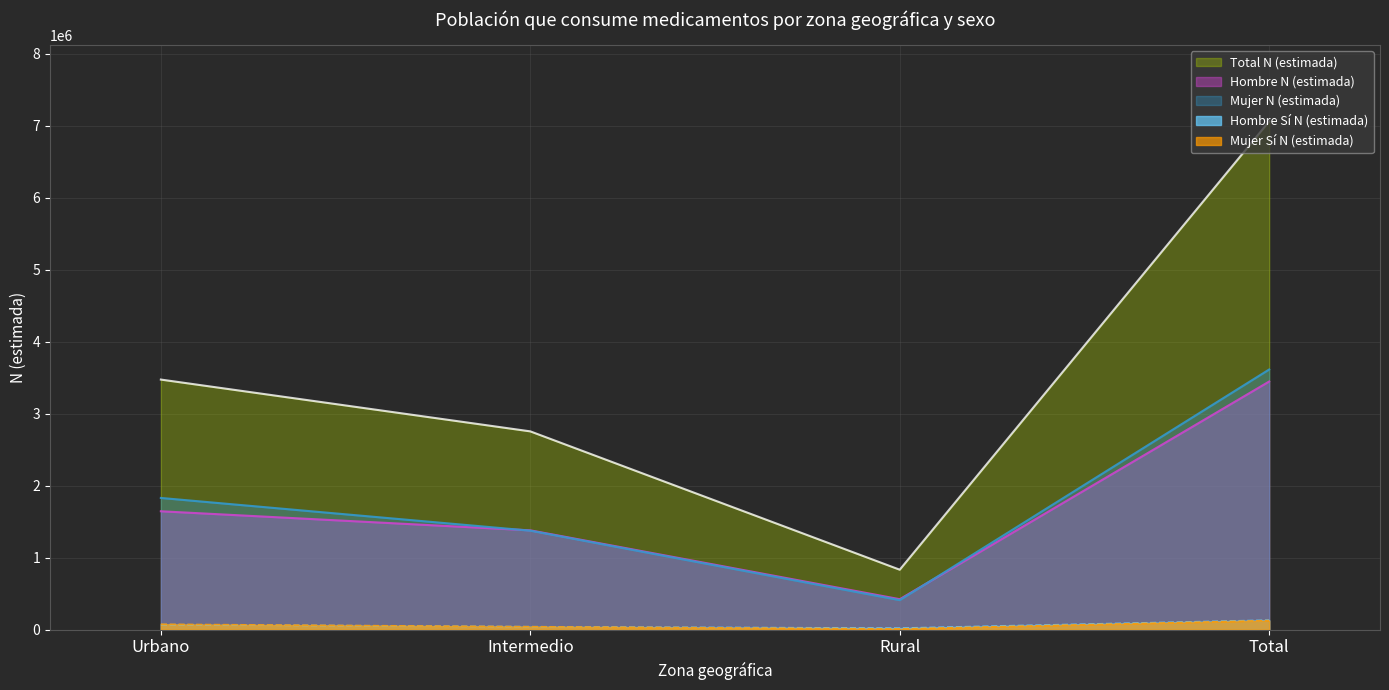

Reading left to right, transcribe all the data shown in this chart.

Hombre N (estimada): 1643887	1379101	422814	3445802
Mujer N (estimada): 1828858	1374279	409576	3612712
Total N (estimada): 3472745	2753379	832390	7058514
Hombre Si N (estimada): 70306	40602	20976	131885
Mujer Si N (estimada): 74778	40761	10613	126152